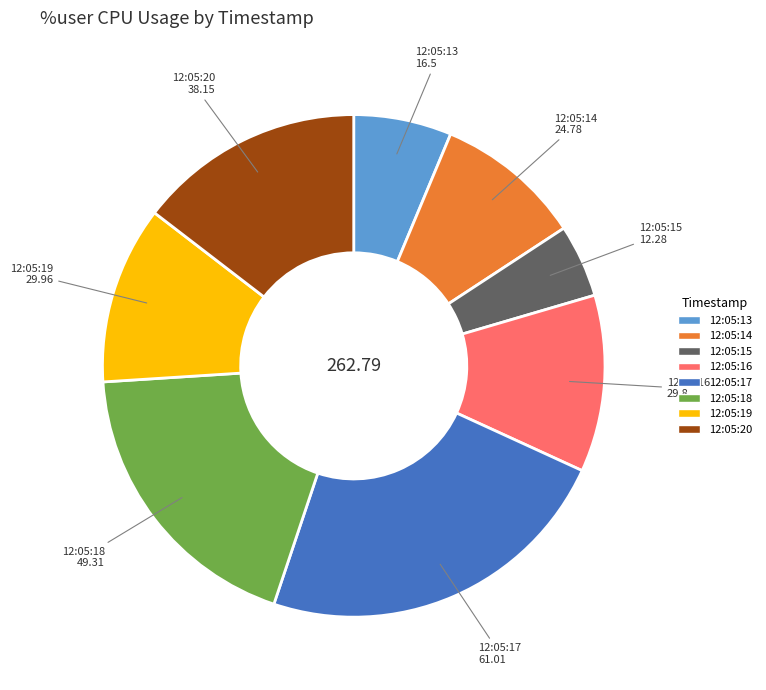

Is the sum of 12:05:20 and 12:05:19 greater than half?

No